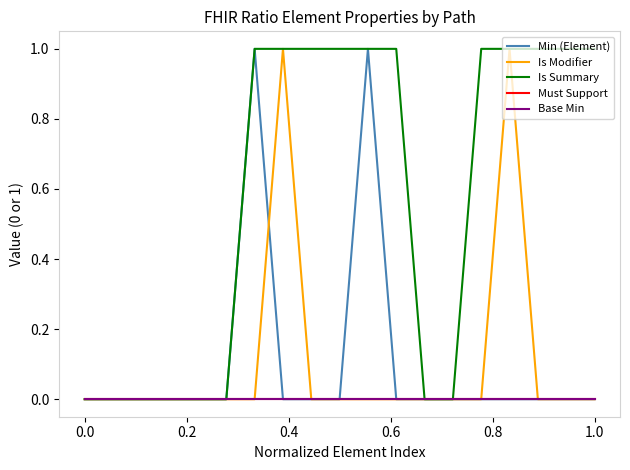

How many lines are shown in the chart?

5